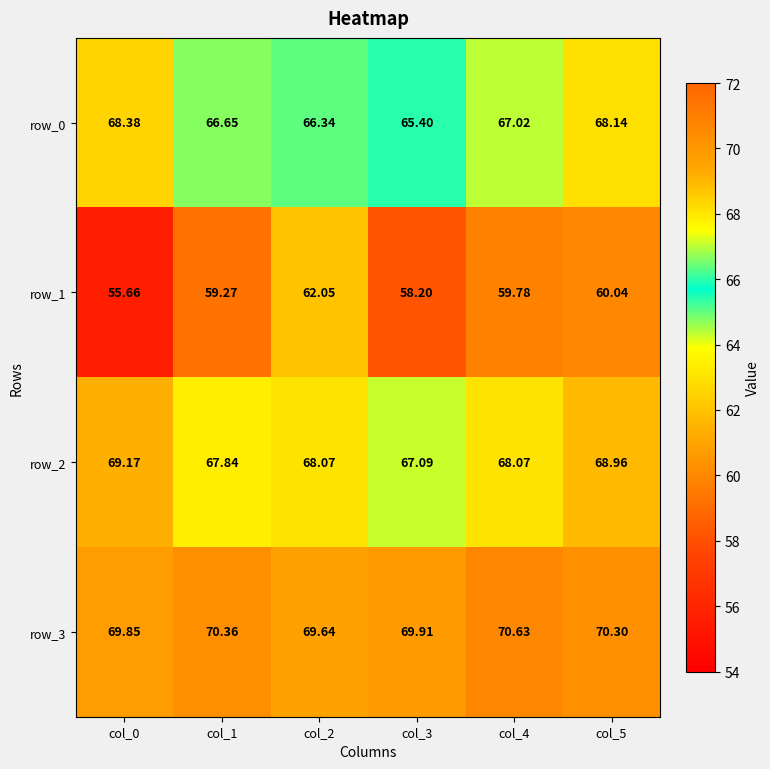

At which category is the sum across all series the highest?

col_5